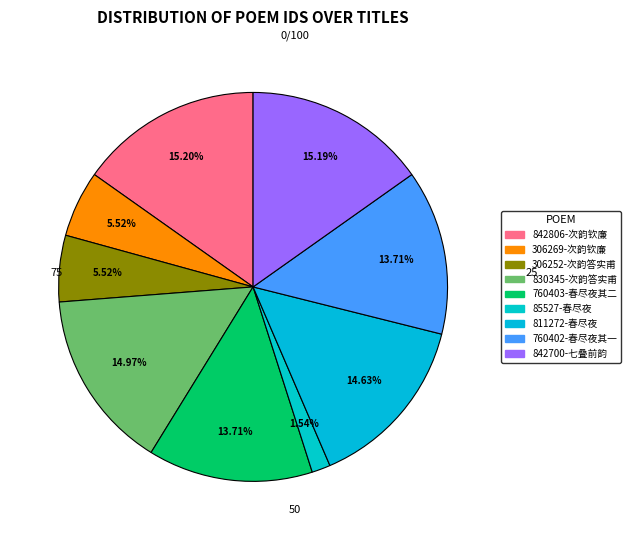

To the nearest percent, what is the average slice percentage?

11%